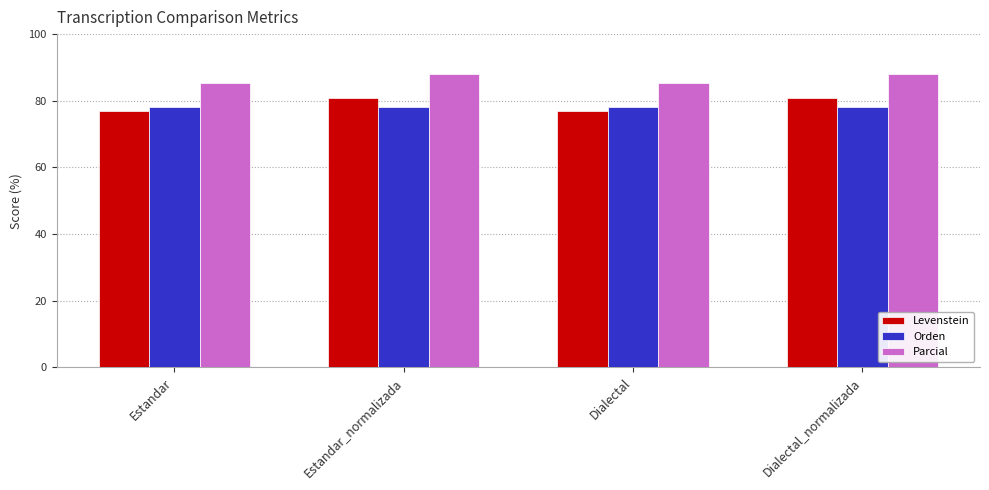

True or false: Levenstein has a value of 76.8 at Dialectal.

True